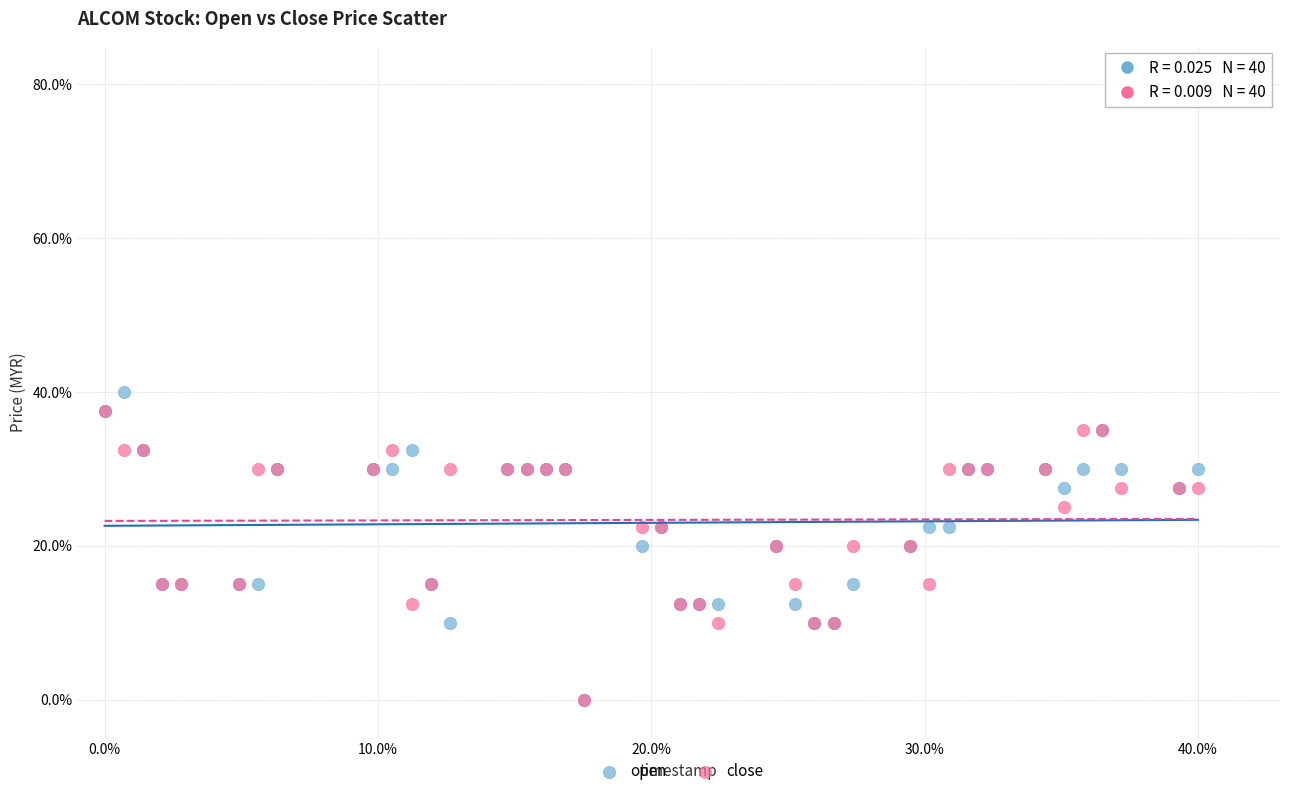

What are all the series names shown in the legend?

open, close